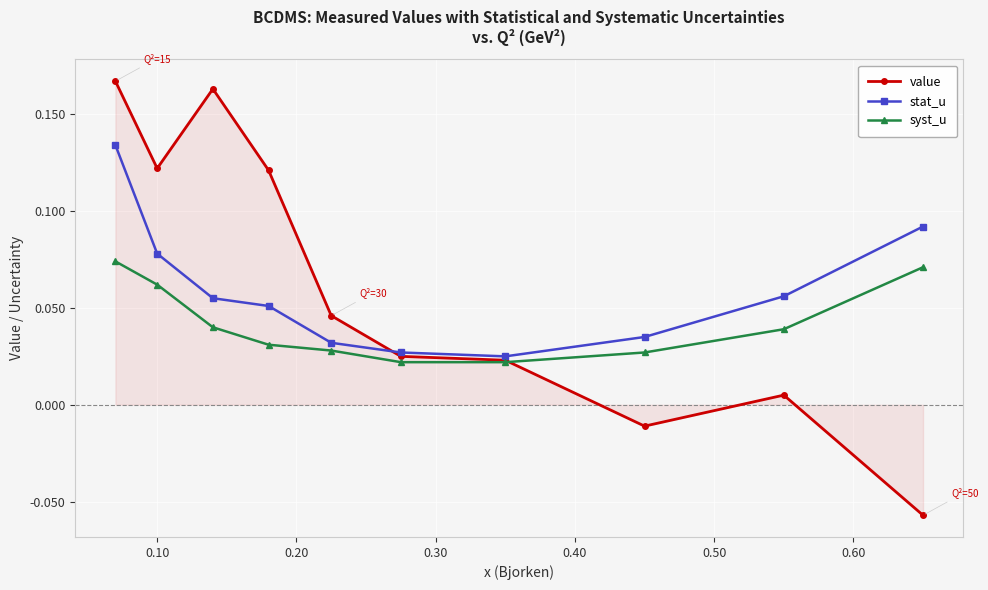

At how many categories does at least one series exceed 0?

10